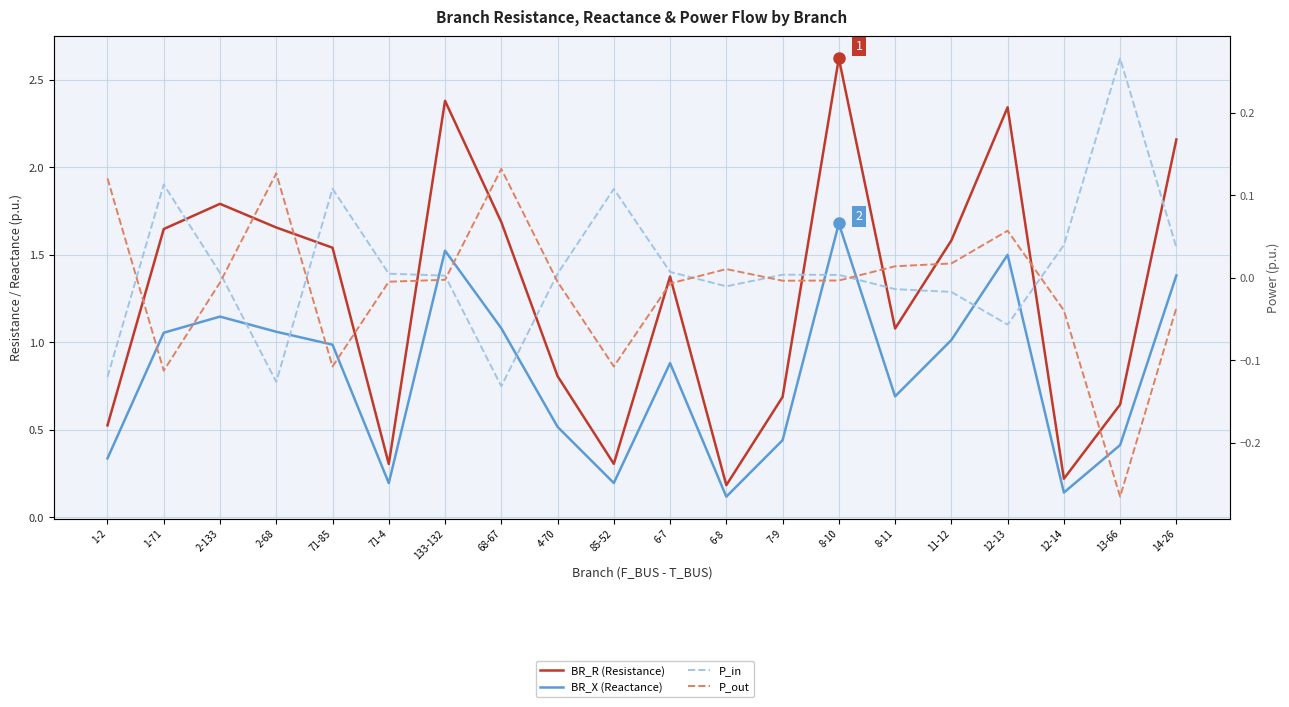

What is the approximate value of BR_R (Resistance) at 85-52?

0.3